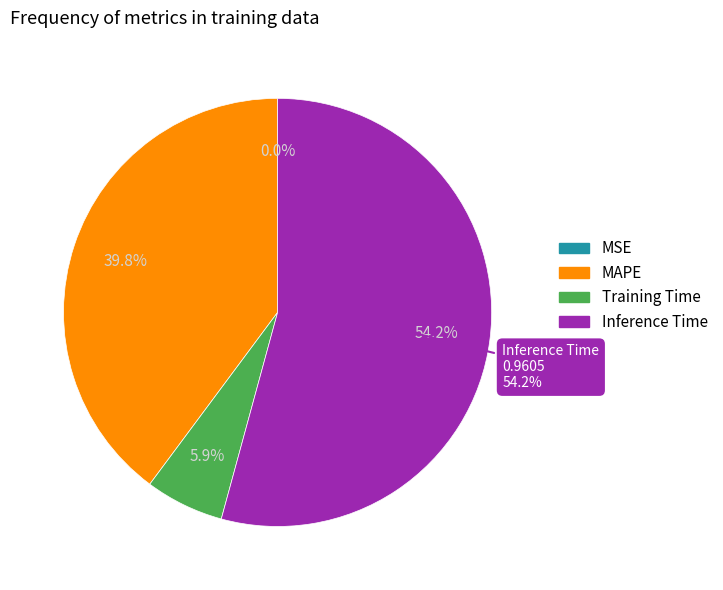

Is it true that Inference Time is 68% of the pie?

False